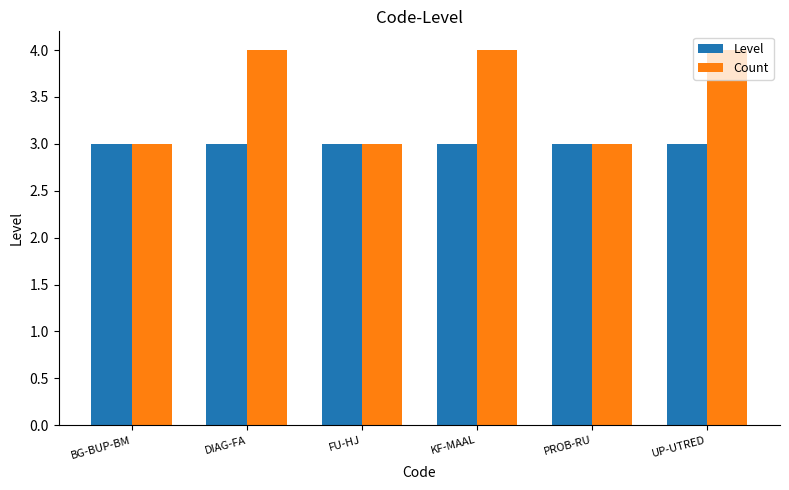

Are the bars horizontal?

No